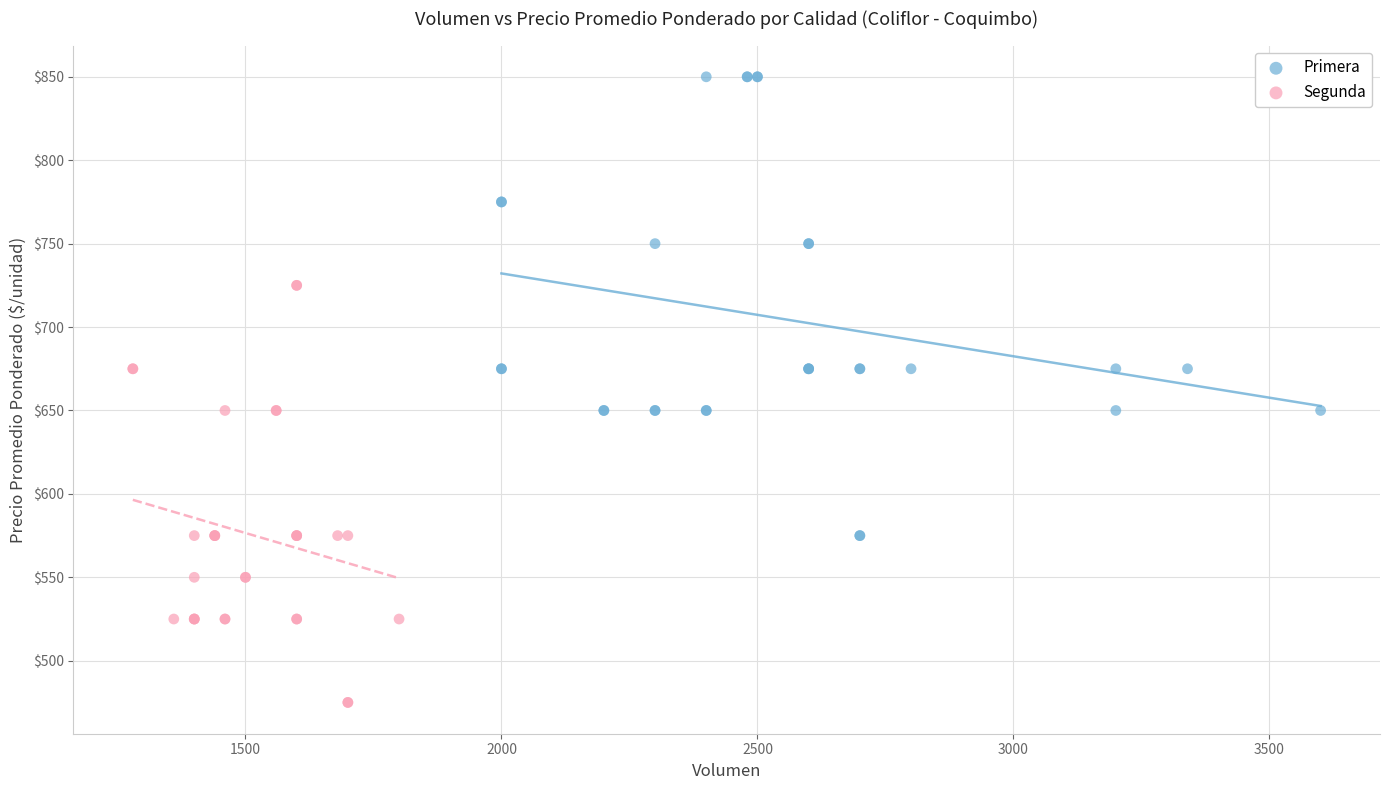

Which series contains the lowest Y value?

Segunda